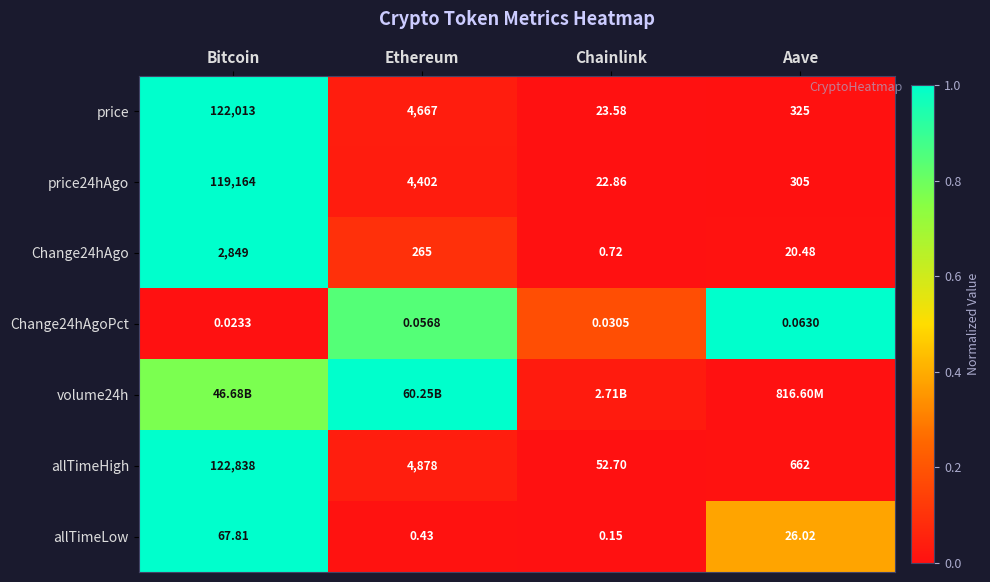

How many Change24hAgoPct values are between 0 and 1?

4